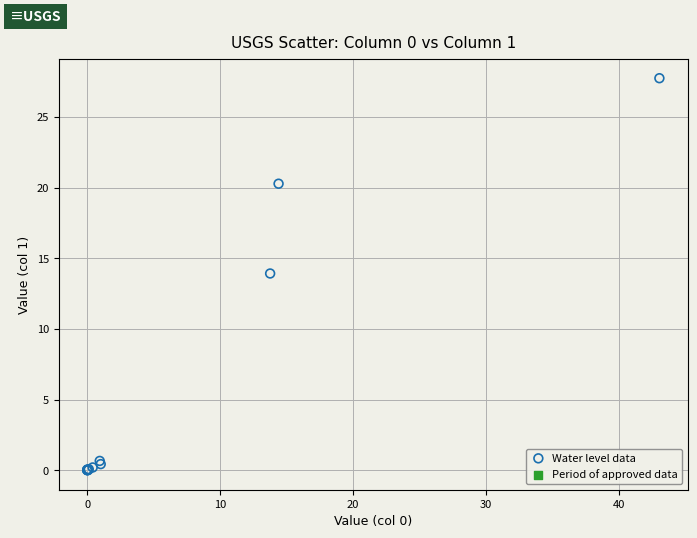

What Y value in the scatter plot is closest to 13?

13.9